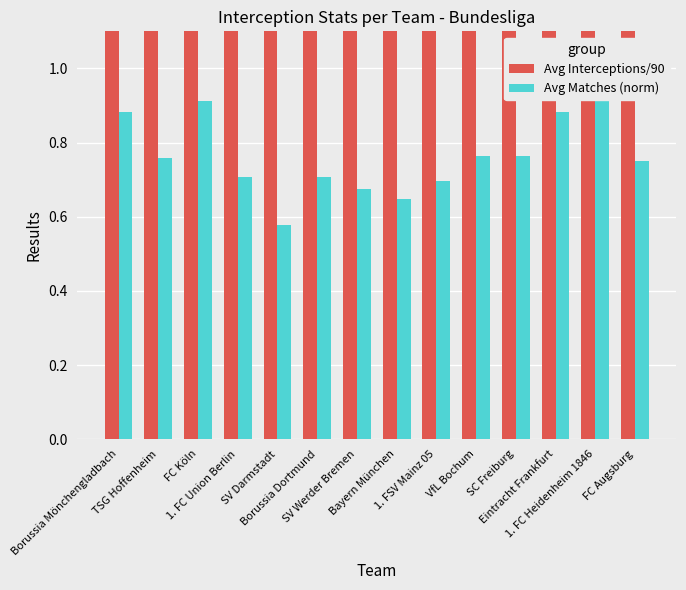

Which series has the largest total across all categories?

Avg Interceptions/90